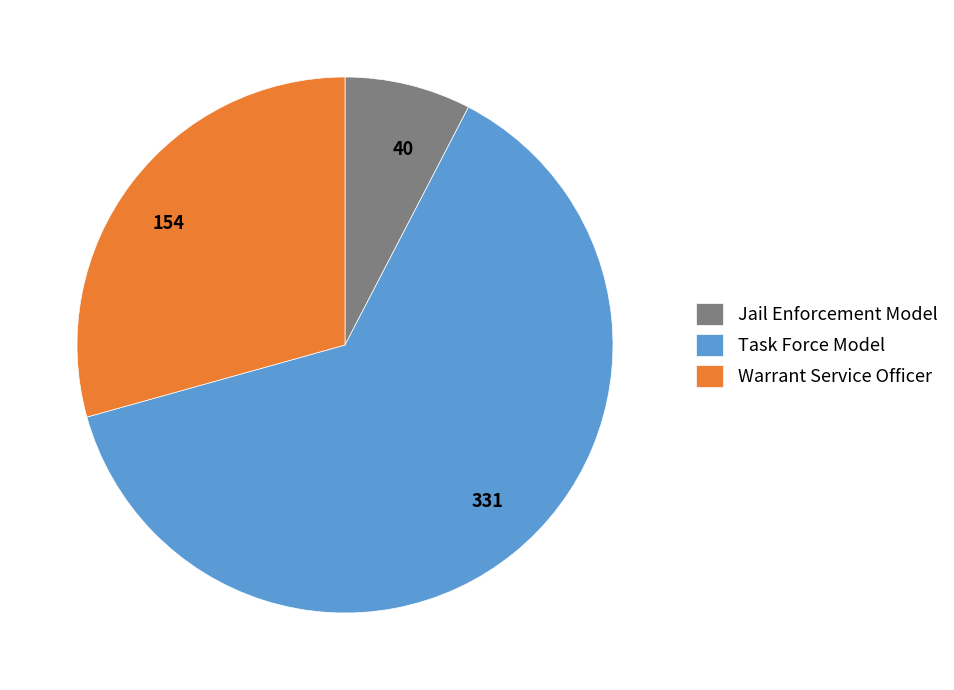

Is the sum of Warrant Service Officer and Task Force Model greater than half?

Yes